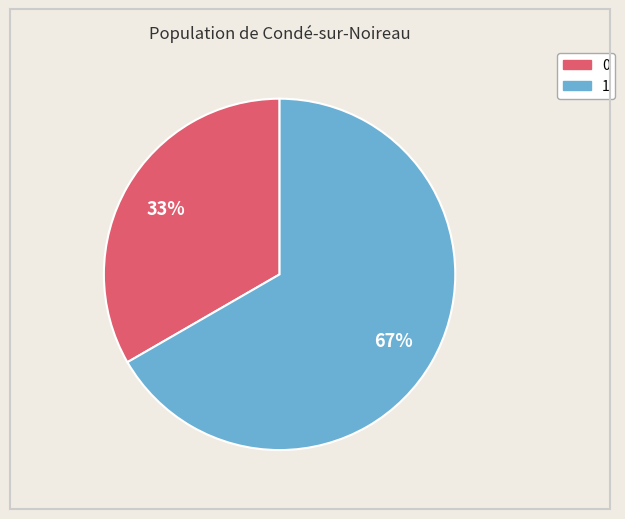

Rank the categories by value from highest to lowest.

1, 0